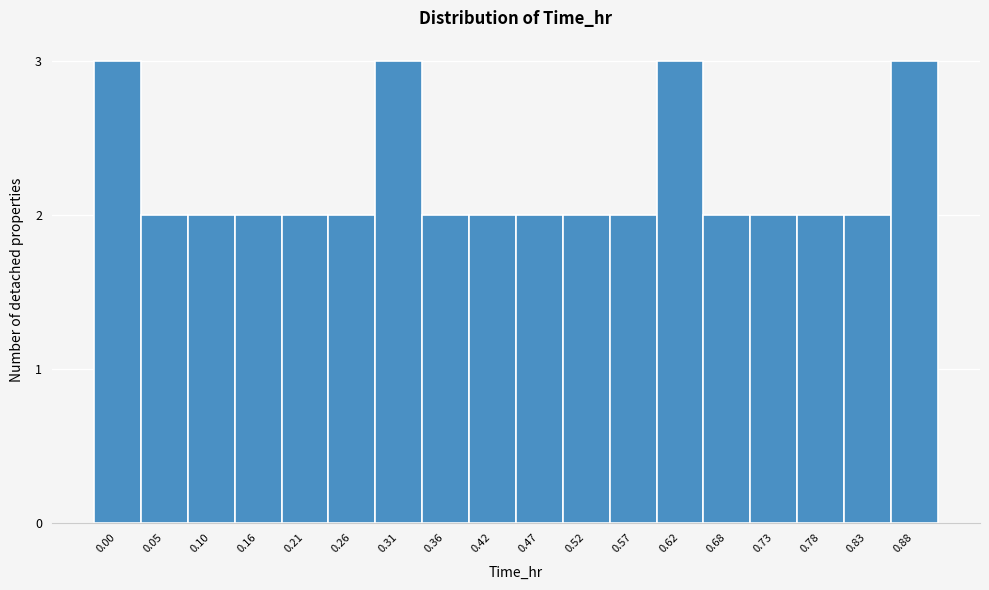

Reading right to left, extract all data points from this chart.

3	2	2	2	2	3	2	2	2	2	2	3	2	2	2	2	2	3